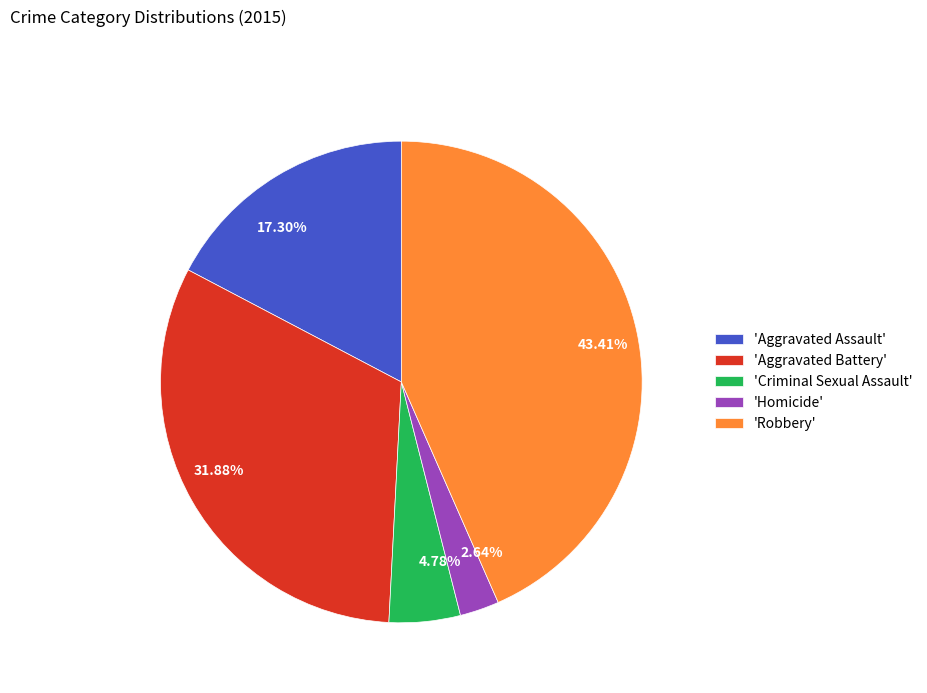

To the nearest percent, what is the difference between the largest and smallest slice percentages?

41%